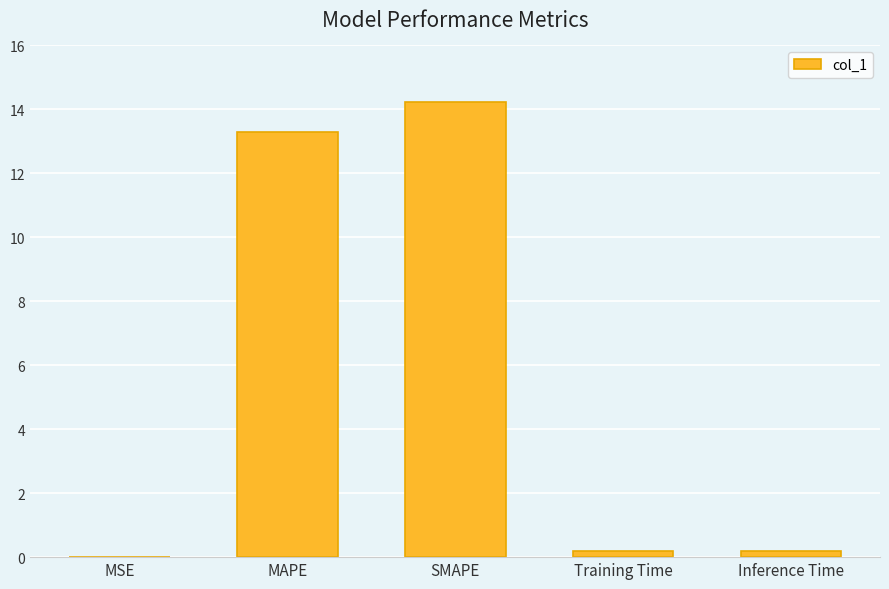

What is the sum of the values at SMAPE and Inference Time?

14.4